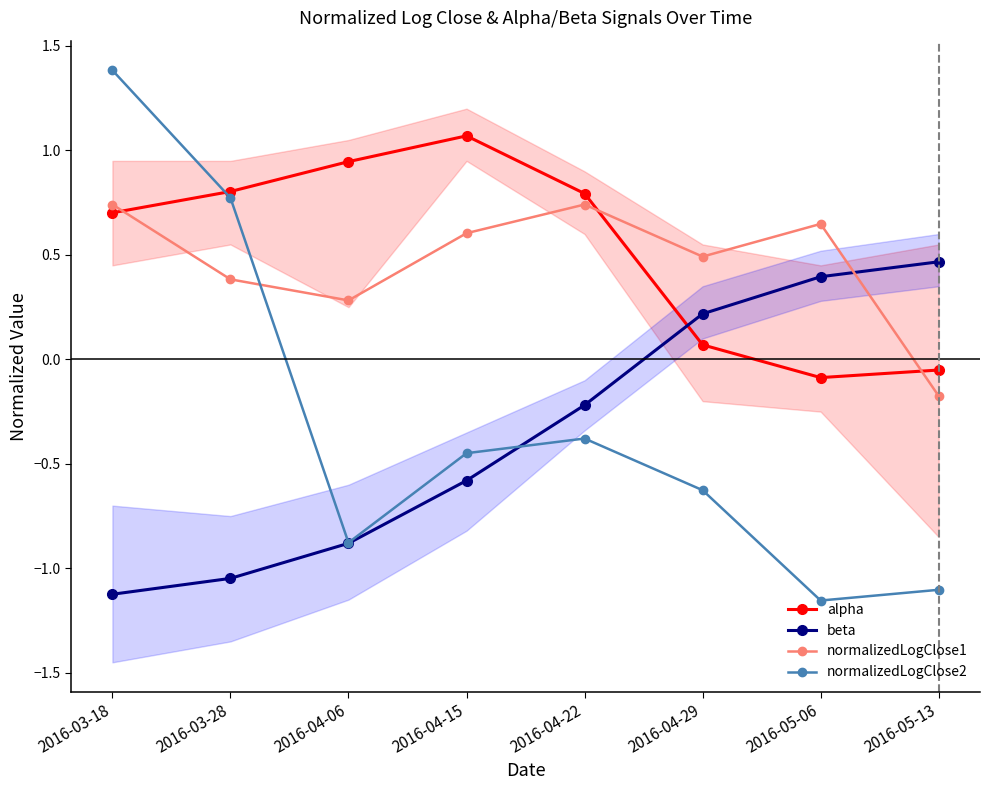

What is the maximum value shown in the chart?

1.4